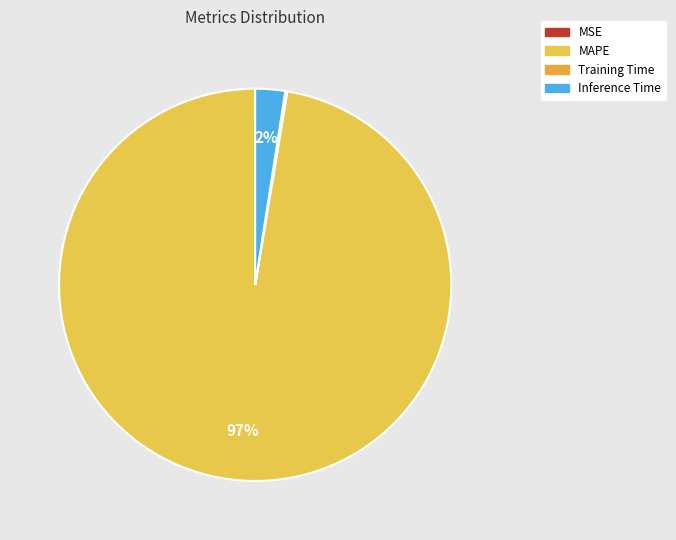

The MAPE slice represents 97% of the pie. True or false?

True